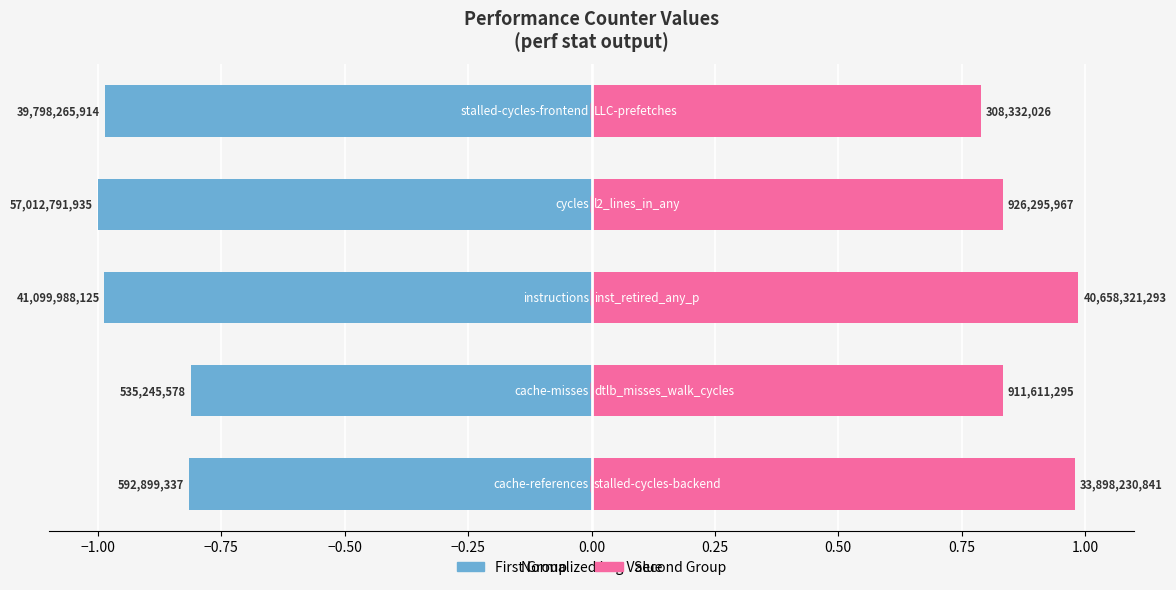

Are the bars grouped side by side (vs. stacked)?

Yes